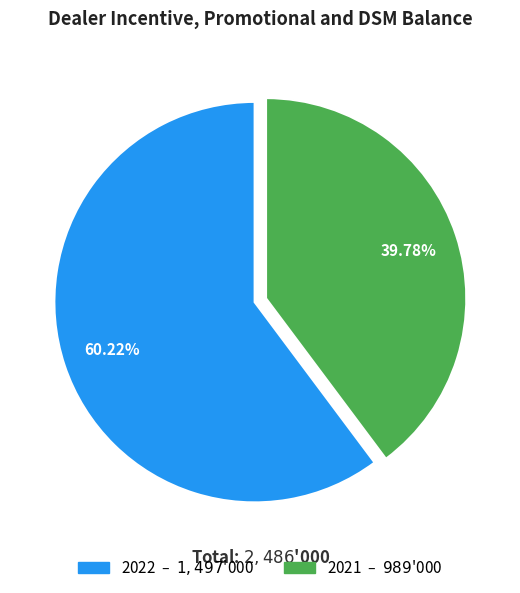

Rank the categories by value from highest to lowest.

2022, 2021